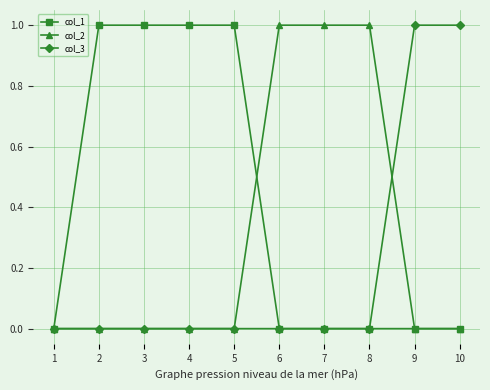

What is the sum of all col_2 values?

3